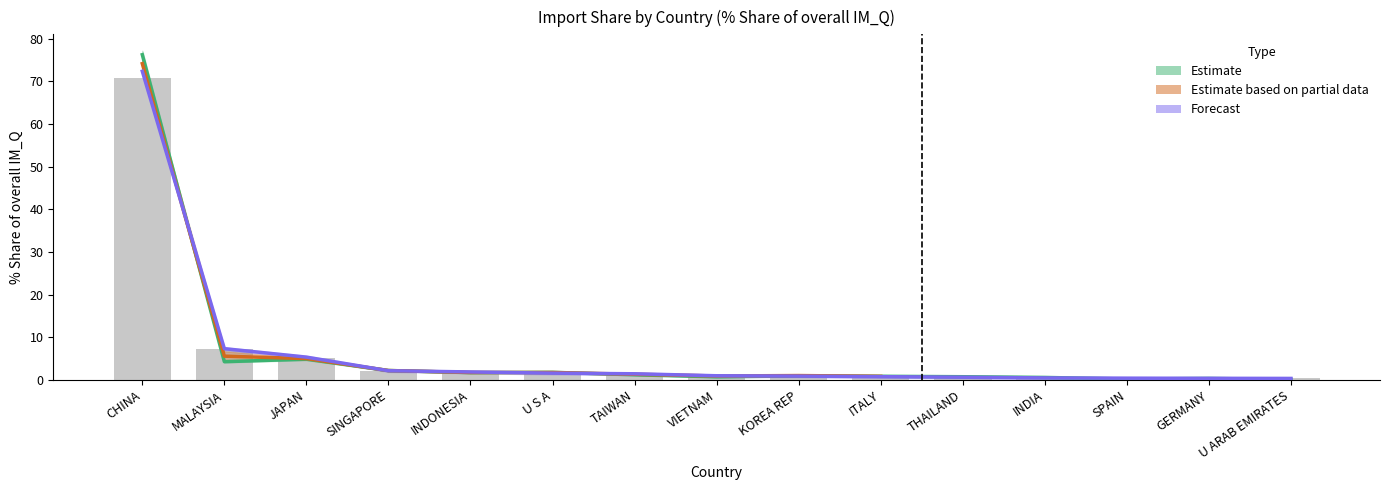

The value of 201612 at ITALY is 0.9. True or false?

True